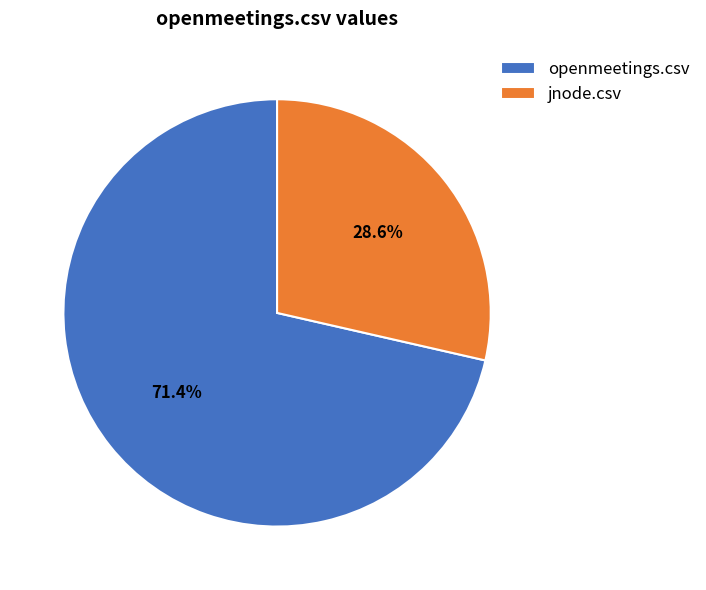

How many slices are in this pie chart?

2